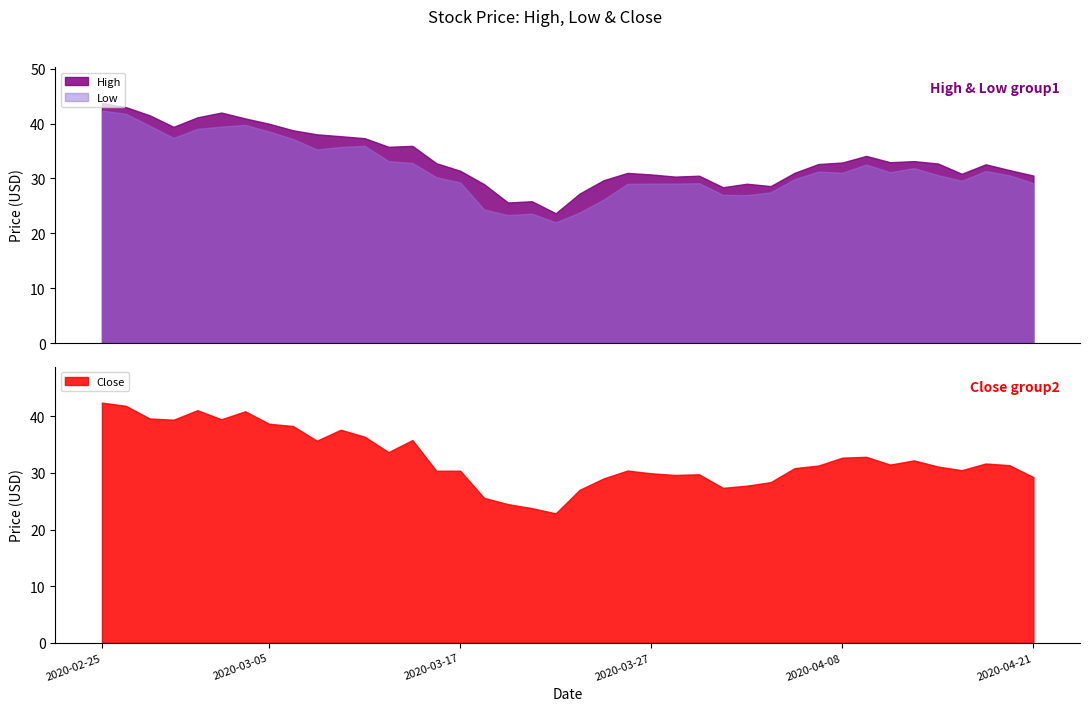

What is the difference between the highest and lowest values at 2020-04-03?

1.1